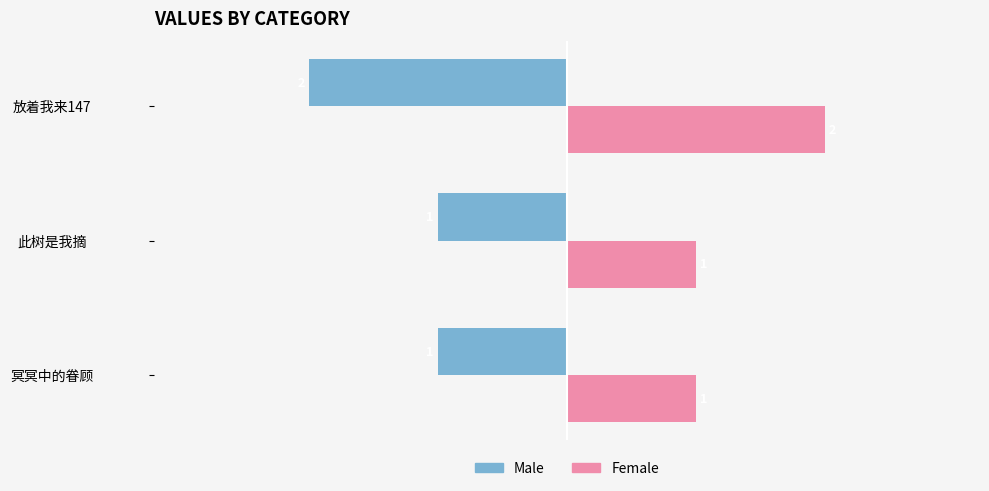

The value of Female at 冥冥中的眷顾 is 2. True or false?

False